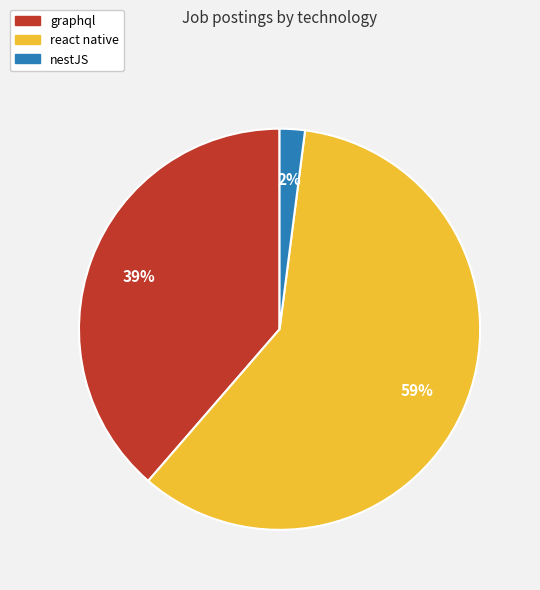

Which category accounts for the majority?

react native